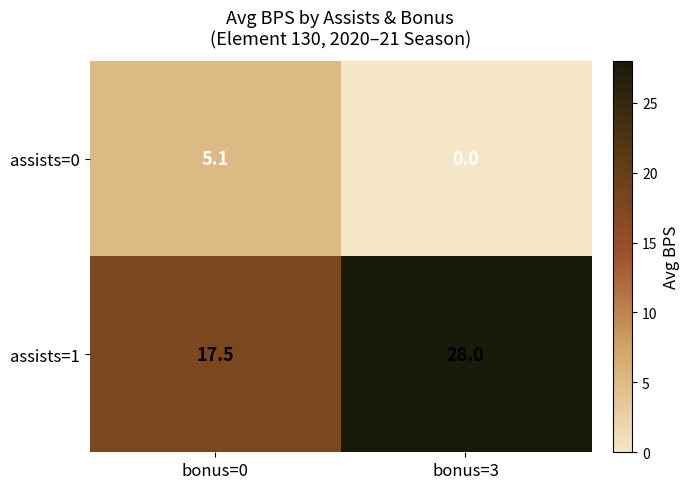

List the series in order of their peak value, highest first.

assists=1, assists=0